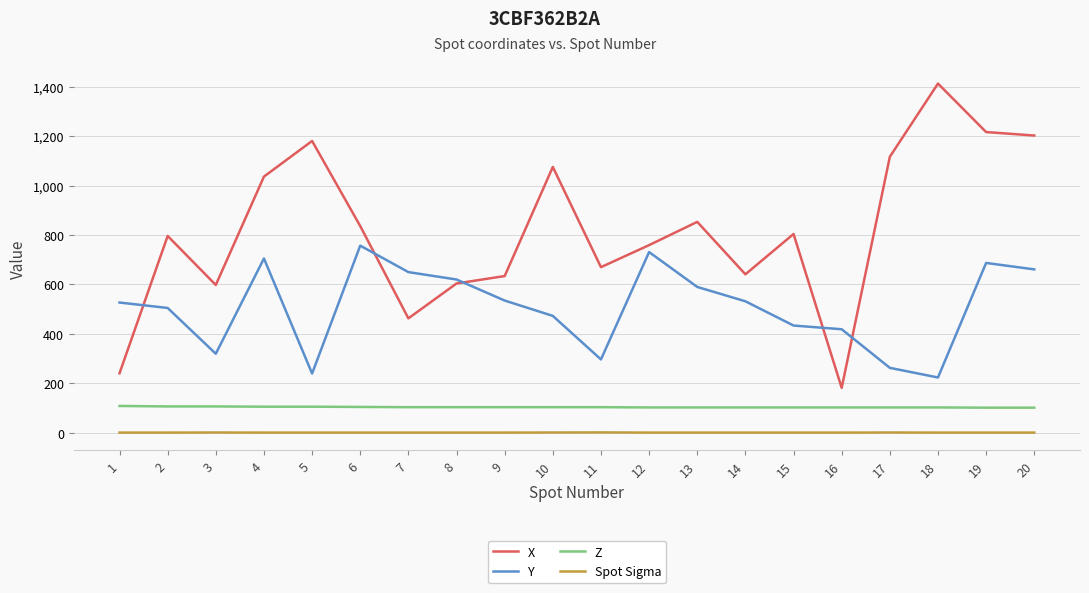

What are all the series names shown in the legend?

X, Y, Z, Spot Sigma